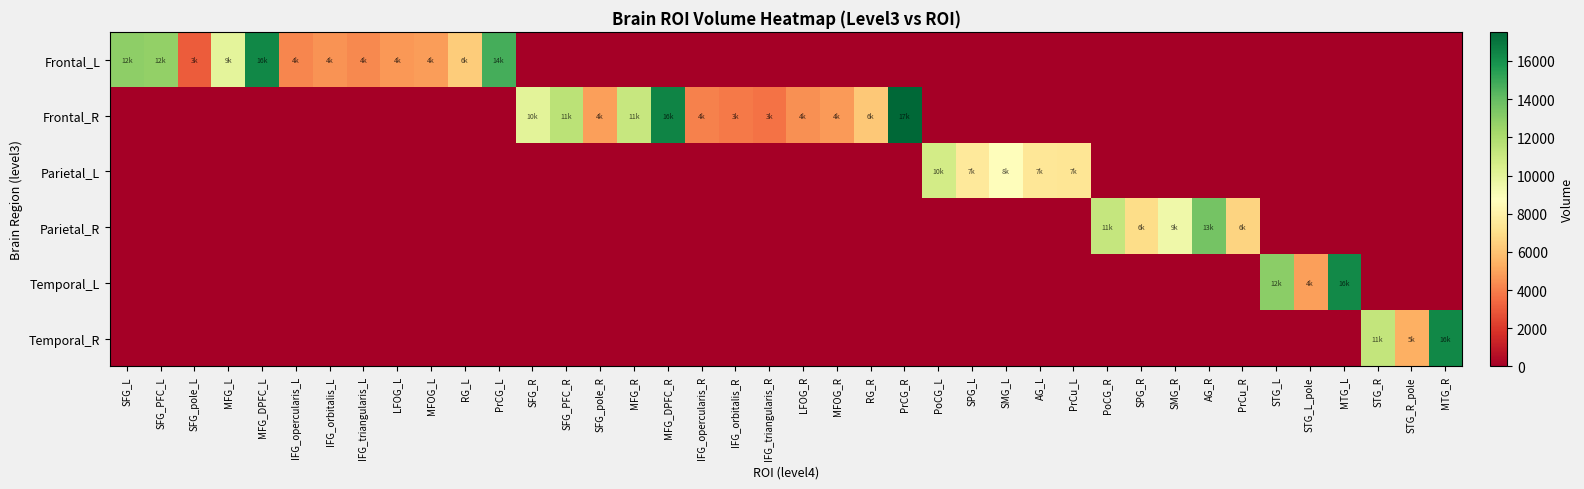

What is the maximum value shown in the chart?

17523